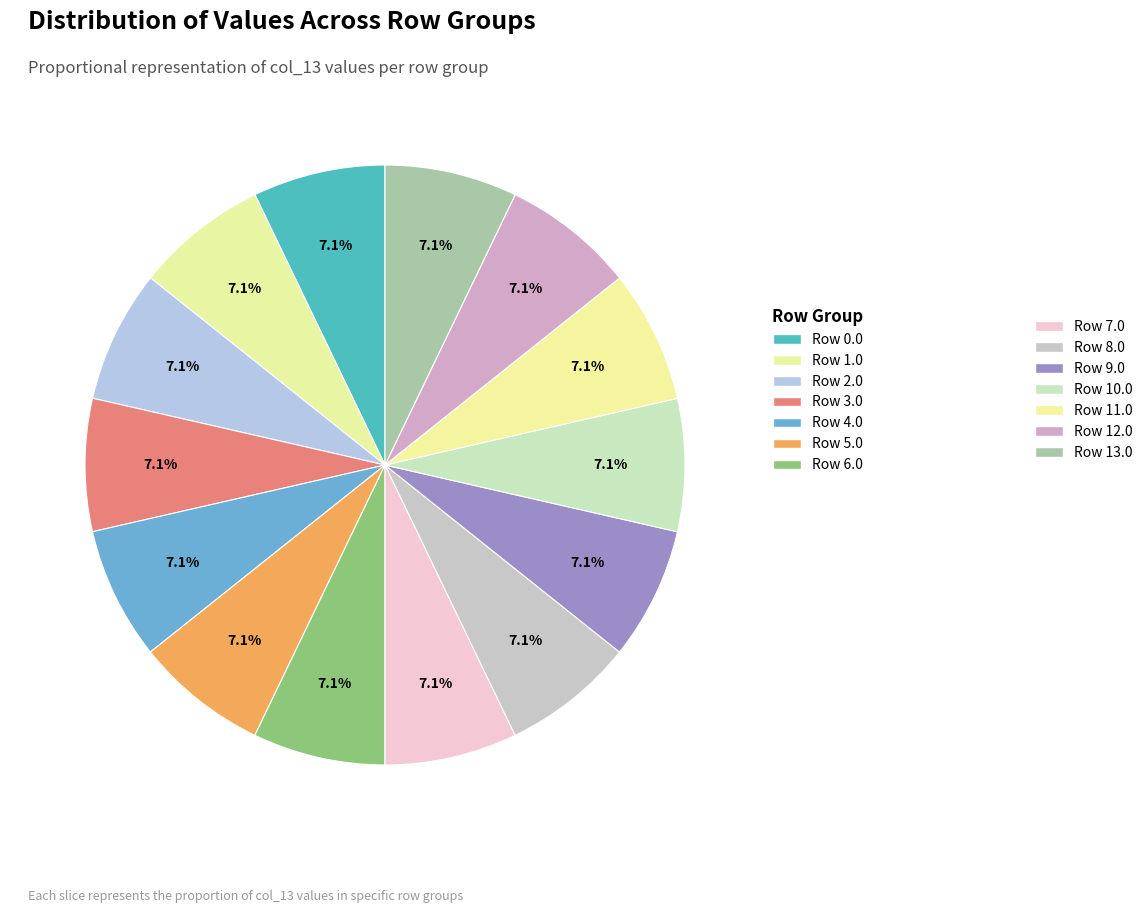

How many slices are in this pie chart?

14